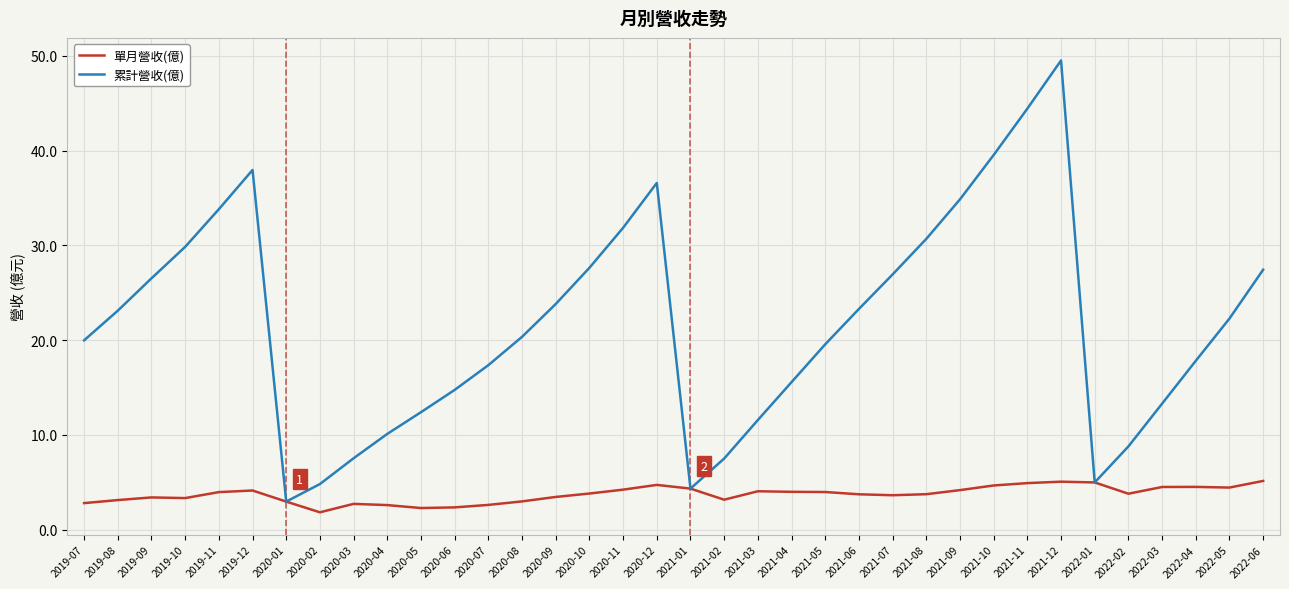

The 累計營收(億) series shows 4.3 at 2021-01. True or false?

True